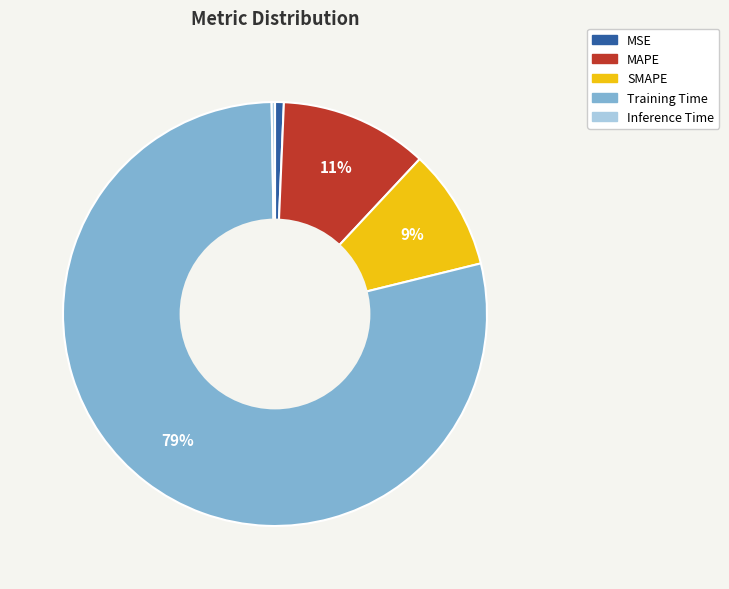

What is the largest slice in the pie chart?

Training Time